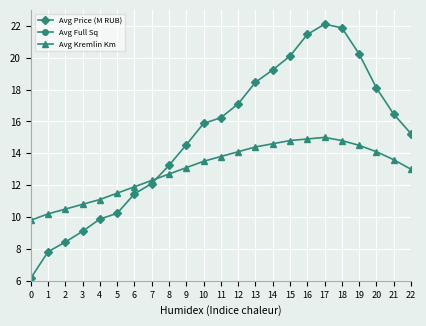

Which series has the largest range (max minus min)?

Avg Full Sq